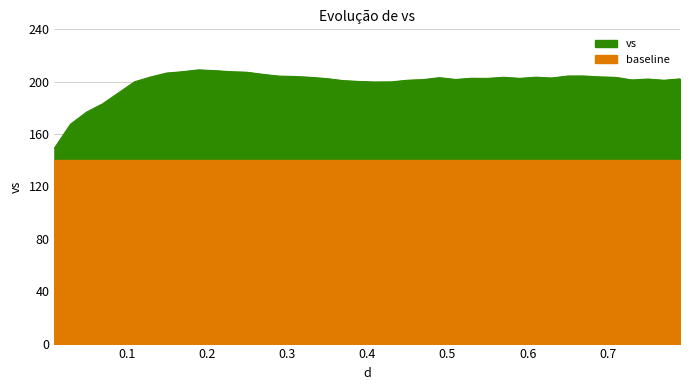

List the labels in order of value, largest first.

0.19, 0.21, 0.17, 0.23, 0.25, 0.15, 0.27, 0.67, 0.65, 0.29, 0.31, 0.69, 0.13, 0.61, 0.57, 0.33, 0.71, 0.49, 0.63, 0.53, 0.59, 0.55, 0.35, 0.79, 0.75, 0.51, 0.47, 0.73, 0.77, 0.45, 0.37, 0.39, 0.11, 0.43, 0.41, 0.09, 0.07, 0.05, 0.03, 0.01